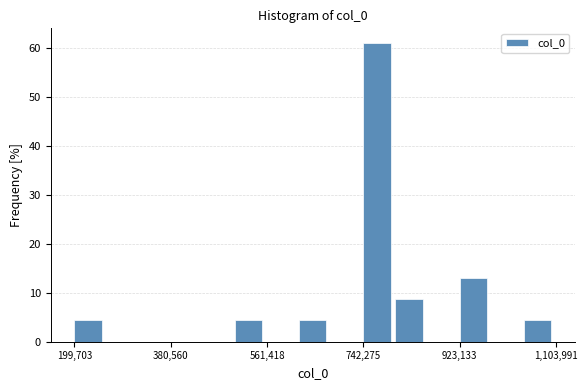

Around what value on the x-axis is the tallest bar? Give the approximate position of its centre, as read against the axis.

760000